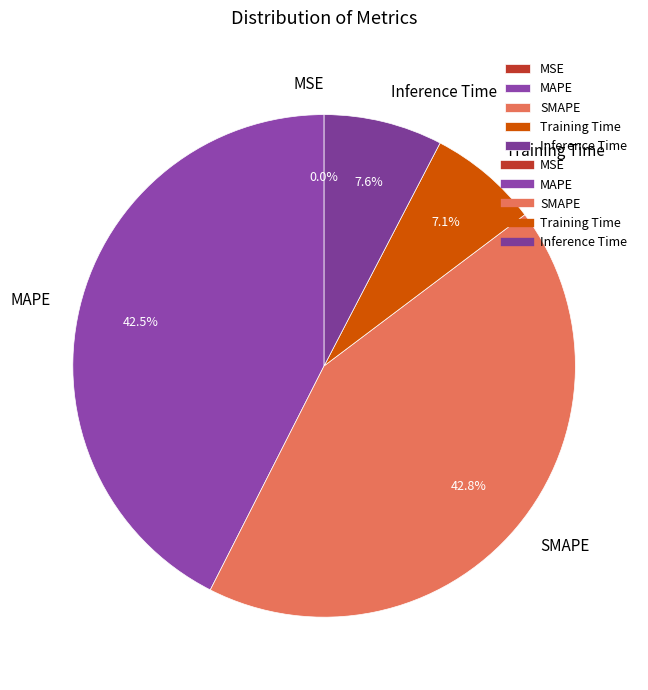

Do Inference Time and SMAPE together represent more than half of the pie?

Yes